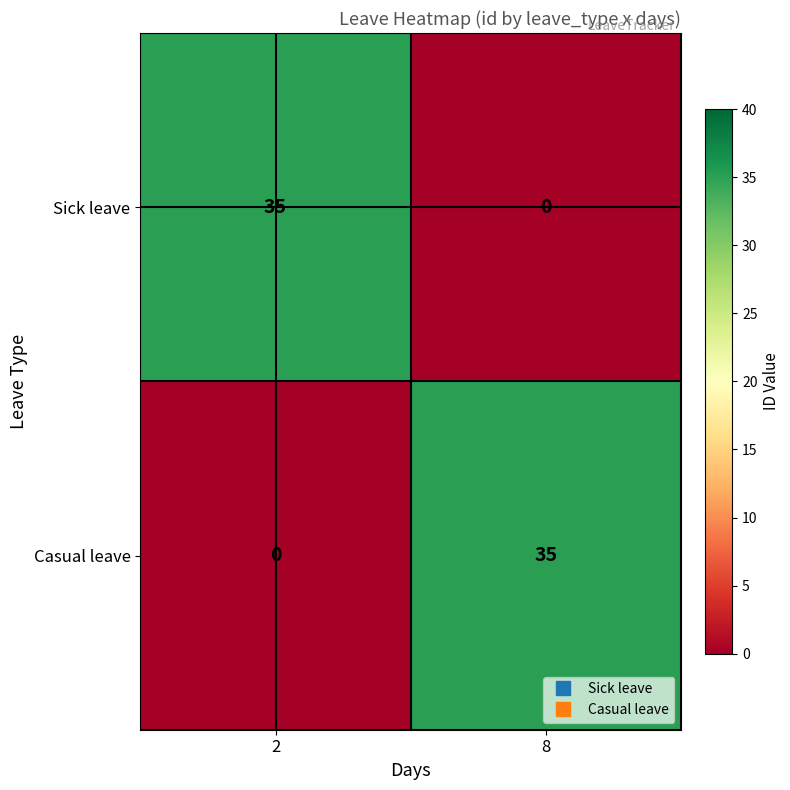

Is it true that Casual leave equals 47 at 8?

False